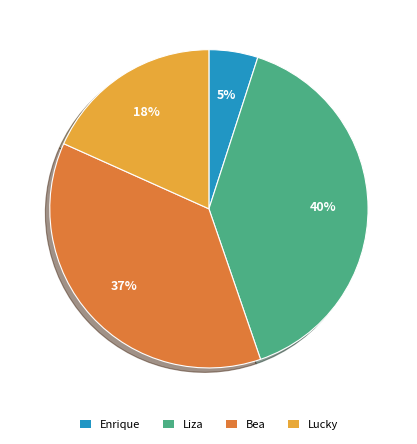

The Bea slice represents 37% of the pie. True or false?

True